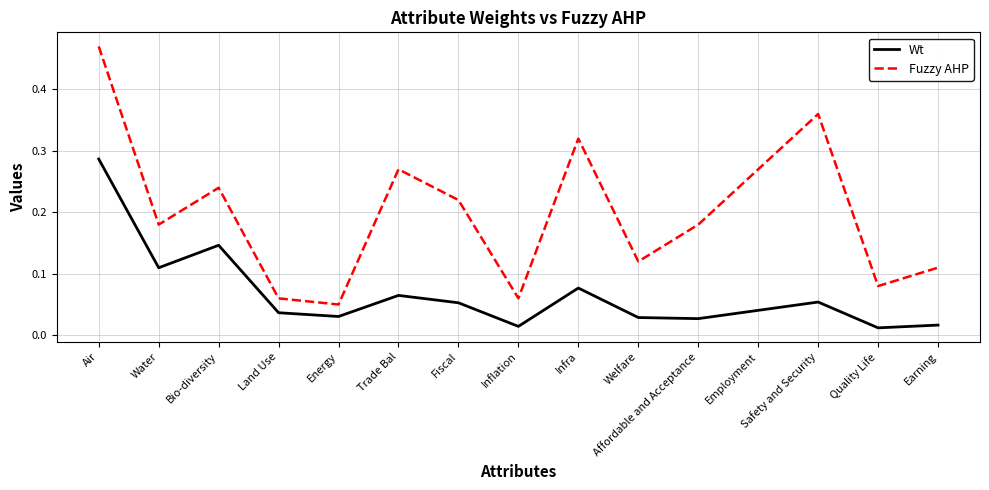

True or false: Fuzzy AHP has more than 0 points higher than both neighbors.

True